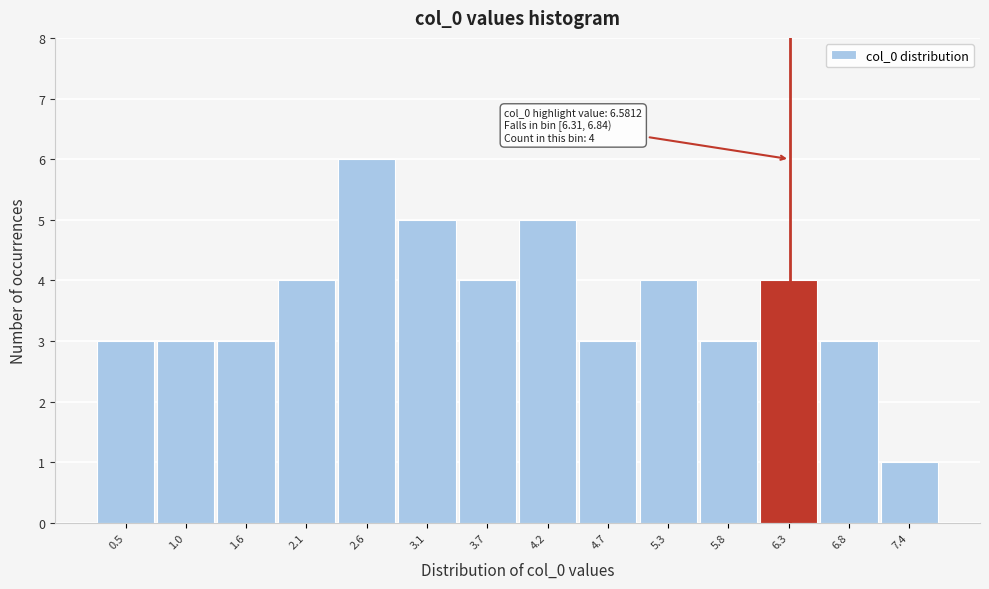

Reading left to right, extract all data points from this chart.

0.5=3	1.0=3	1.6=3	2.1=4	2.6=6	3.1=5	3.7=4	4.2=5	4.7=3	5.3=4	5.8=3	6.3=4	6.8=3	7.4=1